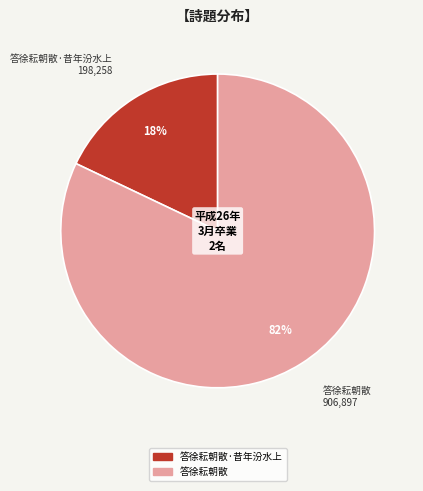

Which category has the smallest portion of the pie?

答徐耘朝散·昔年汾水上